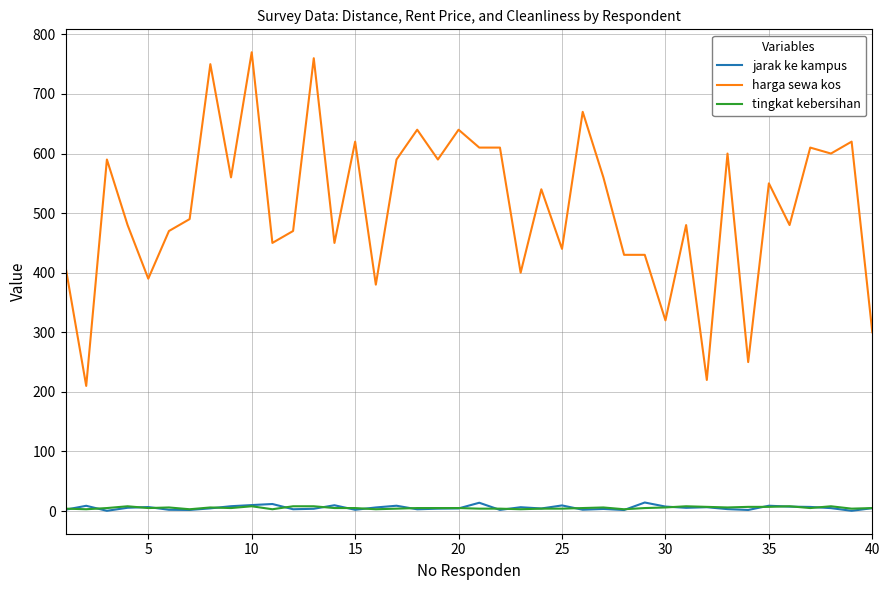

Which series has the largest total across all categories?

harga sewa kos